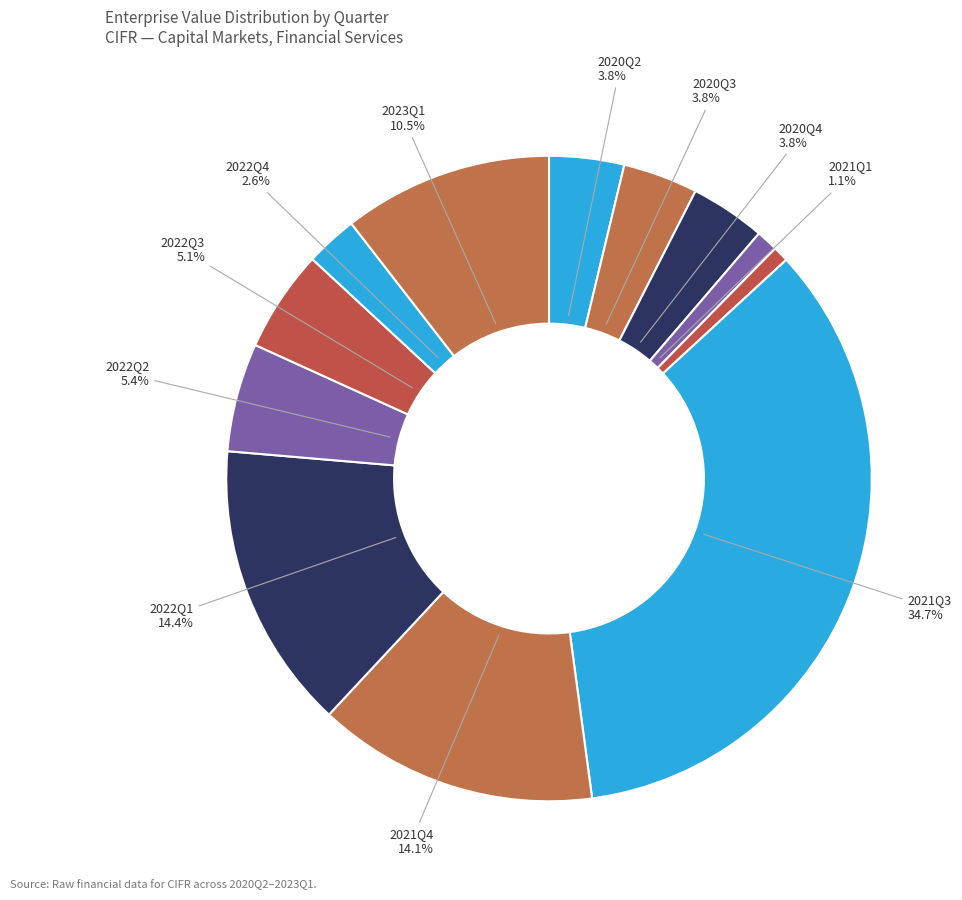

How many slices are in this pie chart?

12